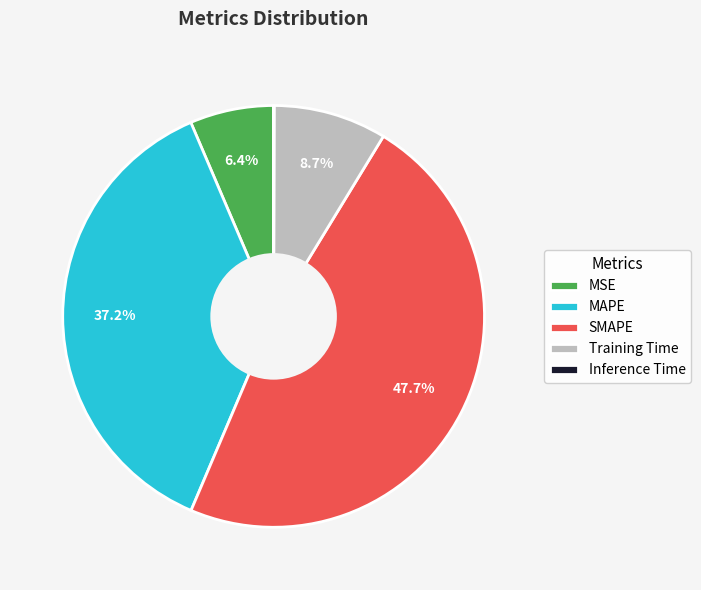

Which slice is the largest?

SMAPE